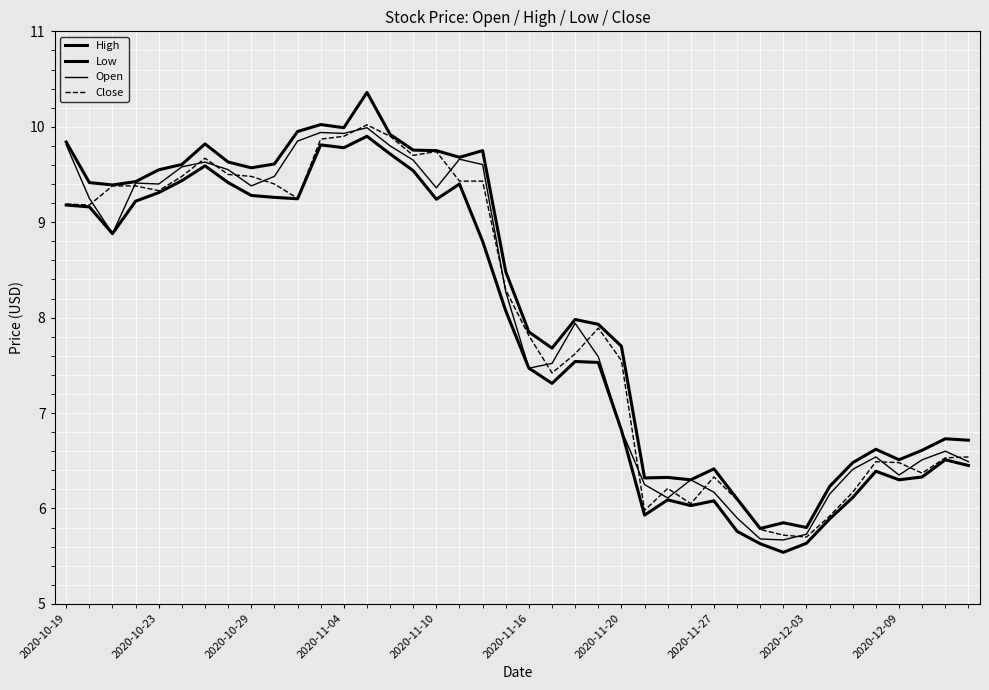

What is the difference between the maximum and second lowest values in the High series?

4.6